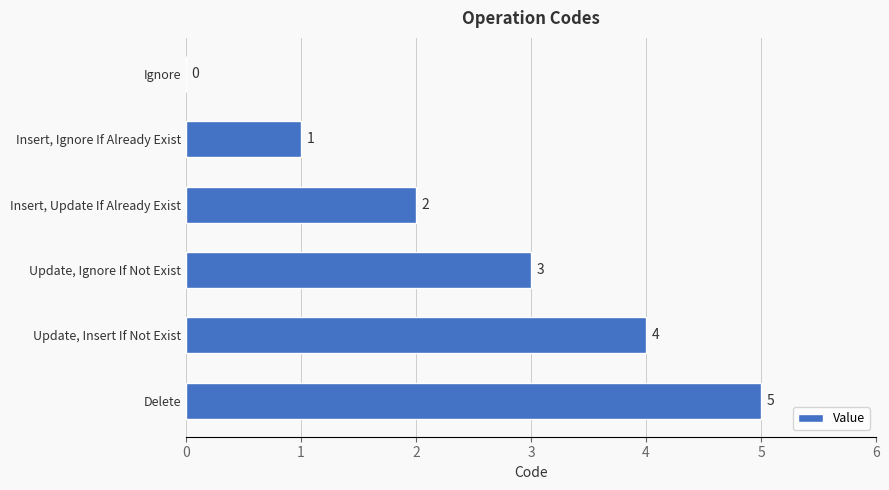

Between Insert, Ignore If Already Exist and Insert, Update If Already Exist, which is larger?

Insert, Update If Already Exist